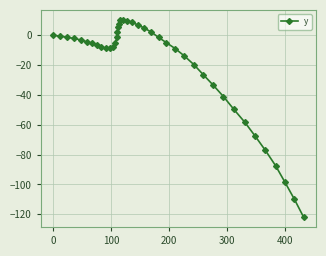

What is the sum of all values?

-815.6